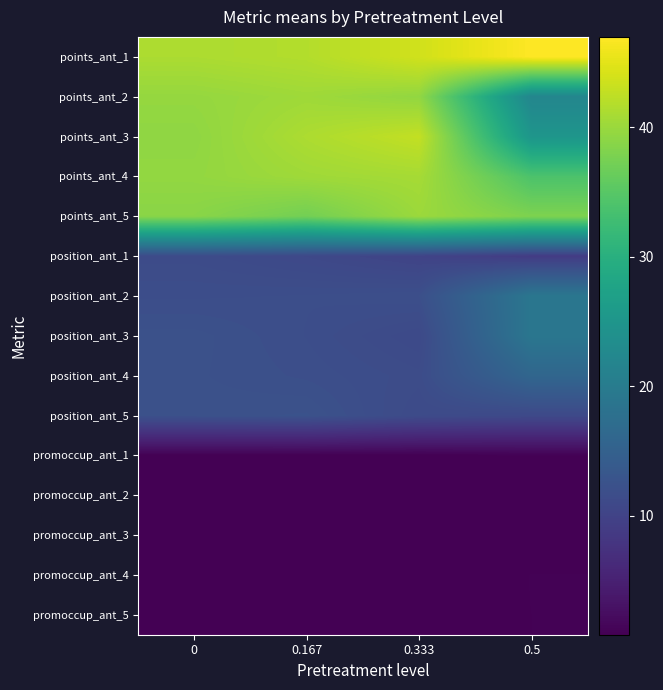

What is the total value across all series at 0.333?

267.3